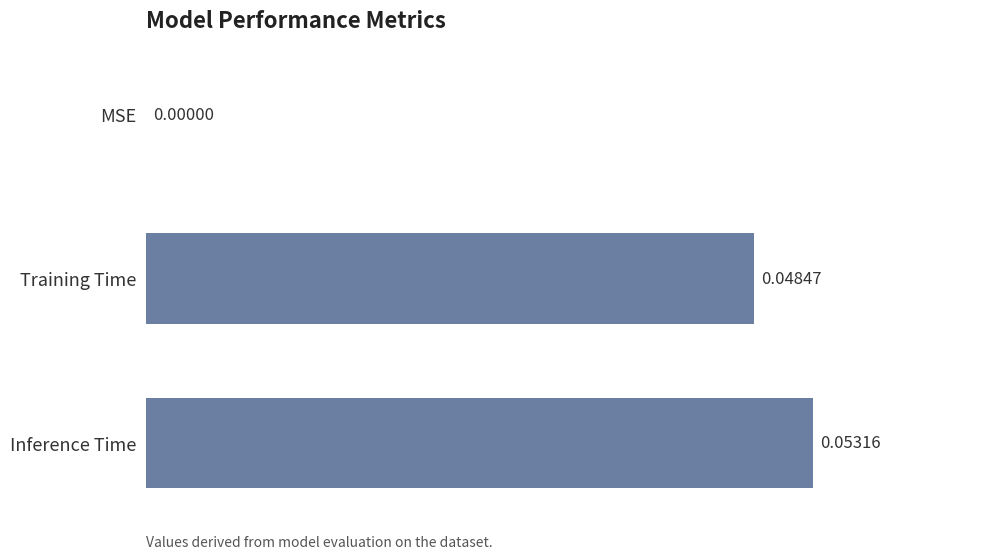

What is the change in value from MSE to Inference Time?

+0.1